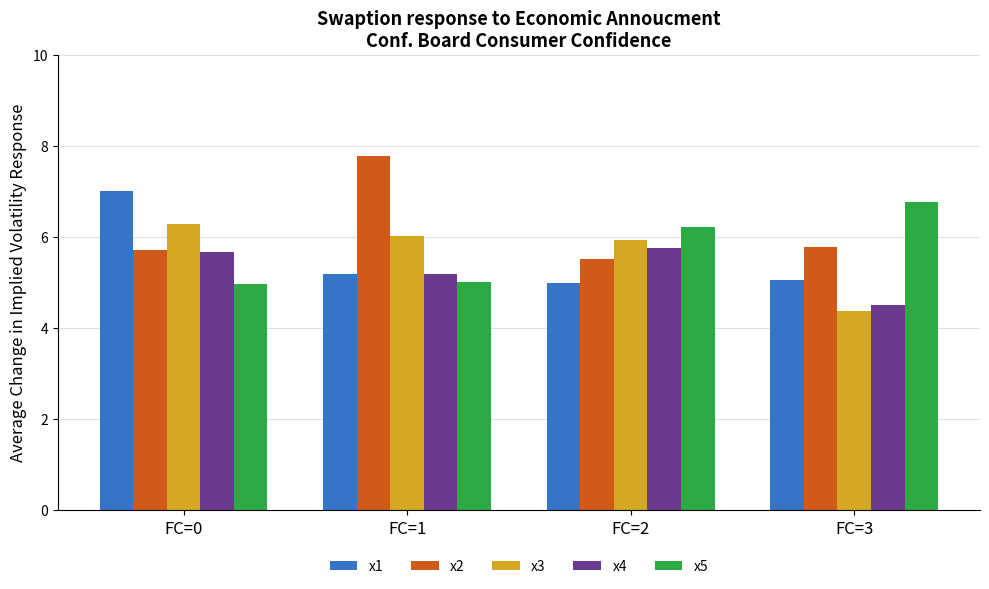

What is the minimum value for x2?

5.5